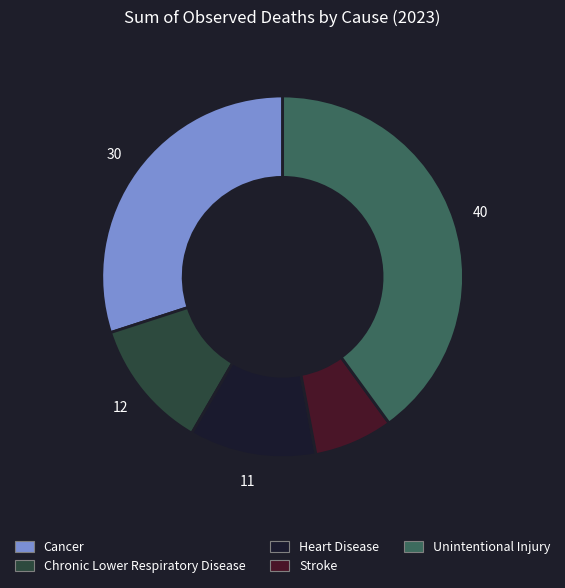

Combined, do Chronic Lower Respiratory Disease and Unintentional Injury account for over 50%?

Yes